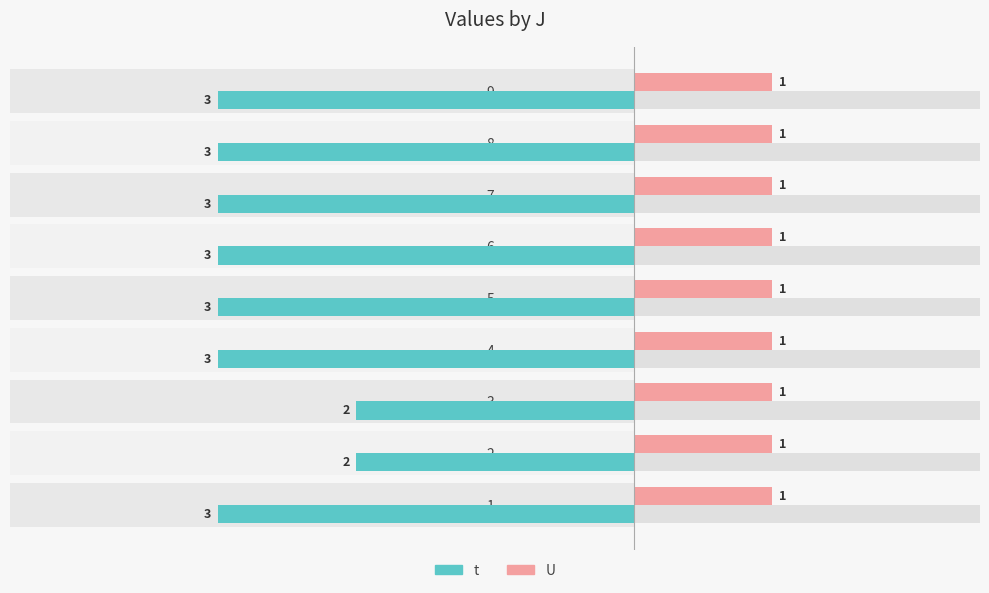

Is it true that t equals -3.0 at 7?

True